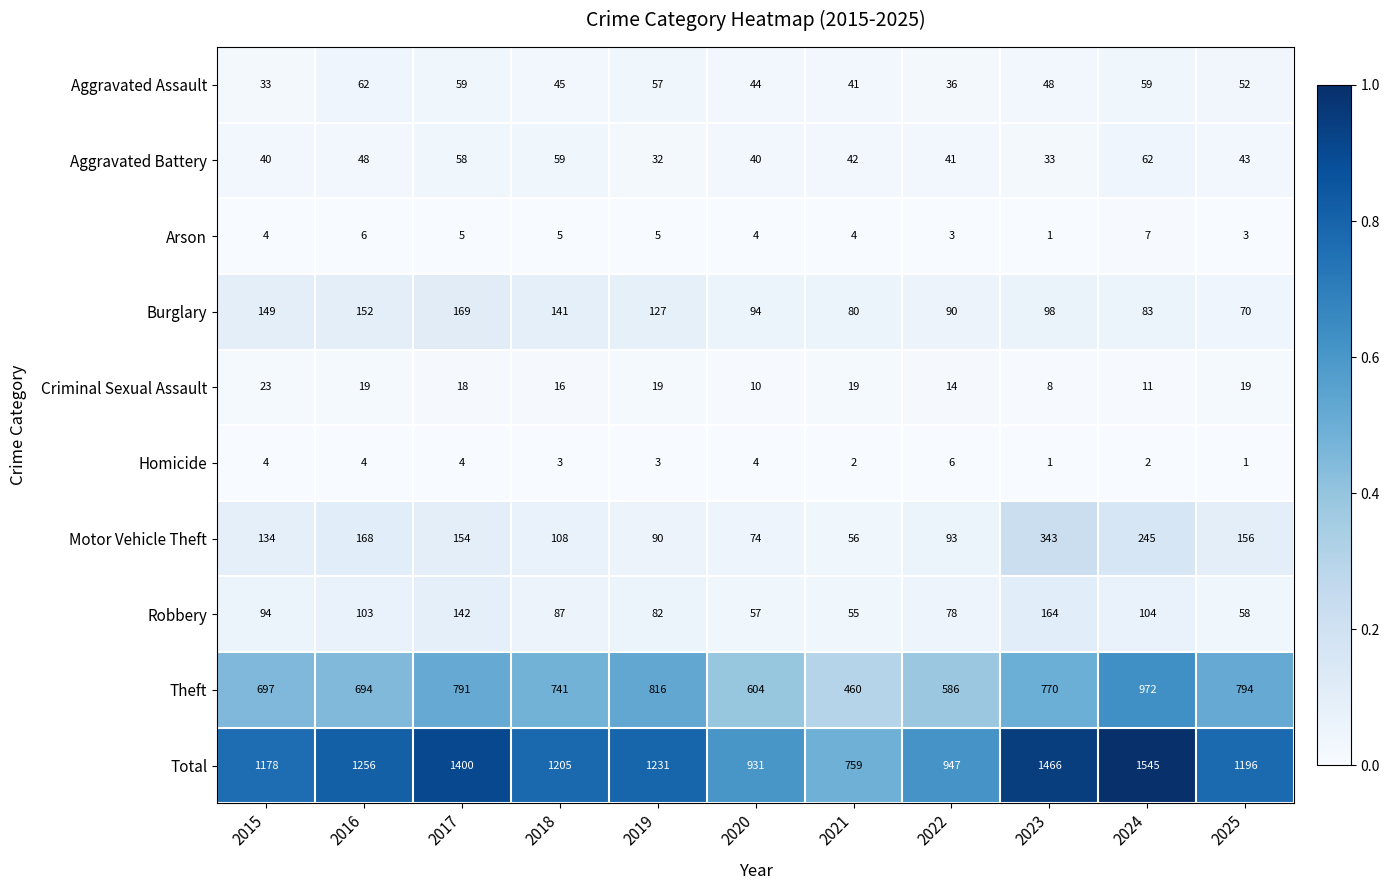

Which series has the largest total across all categories?

Total